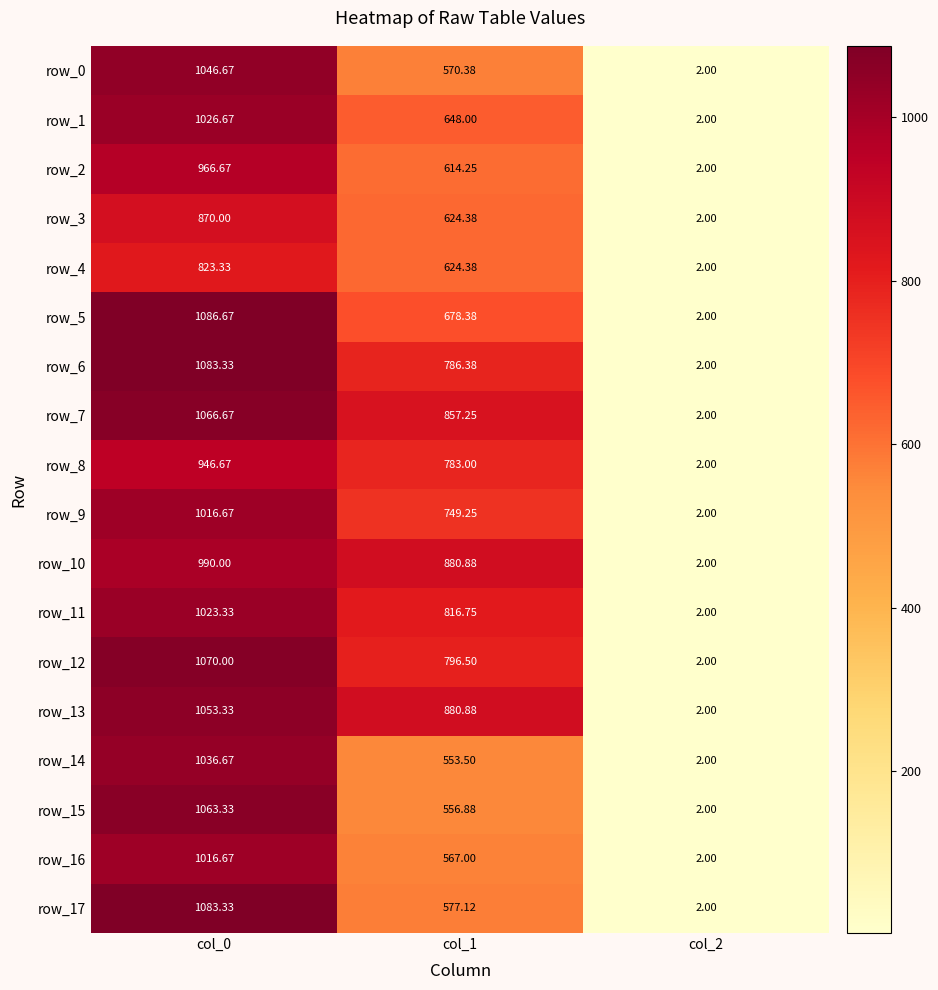

Is the value of row_13 at col_0 greater than the value of row_4 at col_2?

Yes